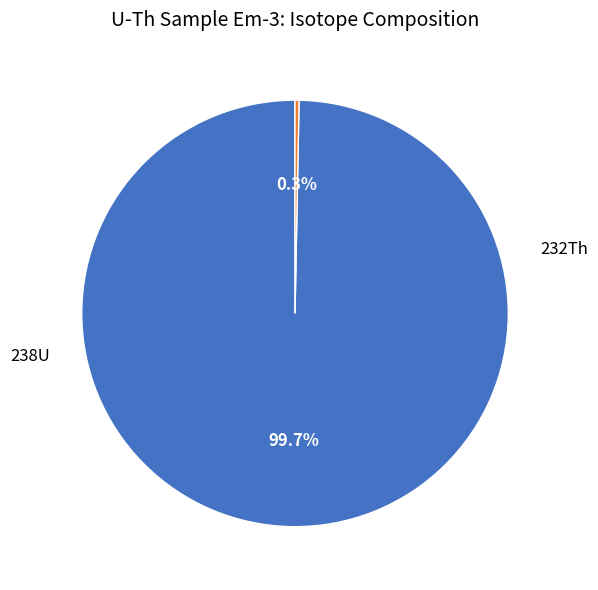

Does any single category account for the majority?

Yes